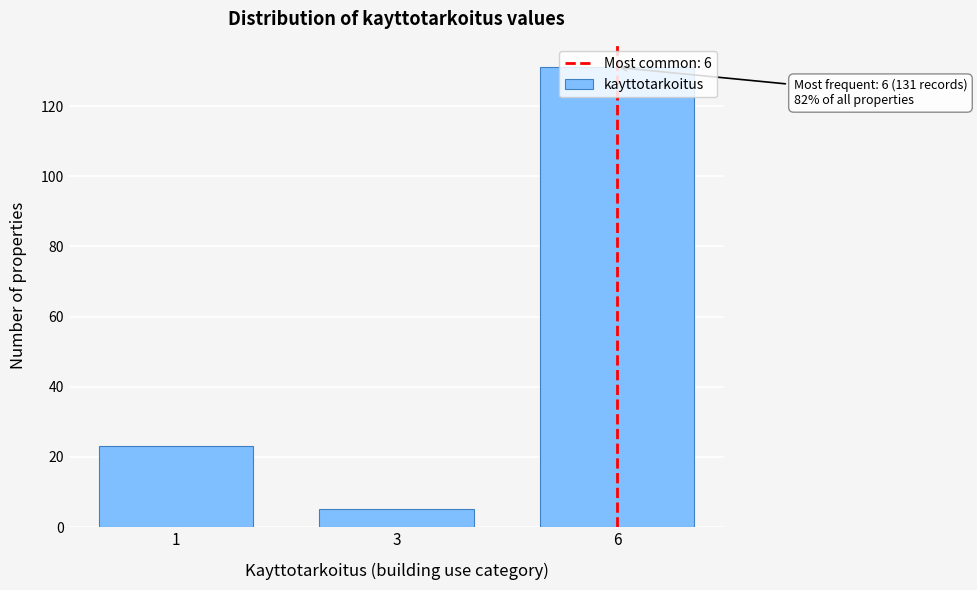

Rank the categories by value from lowest to highest.

3, 1, 6